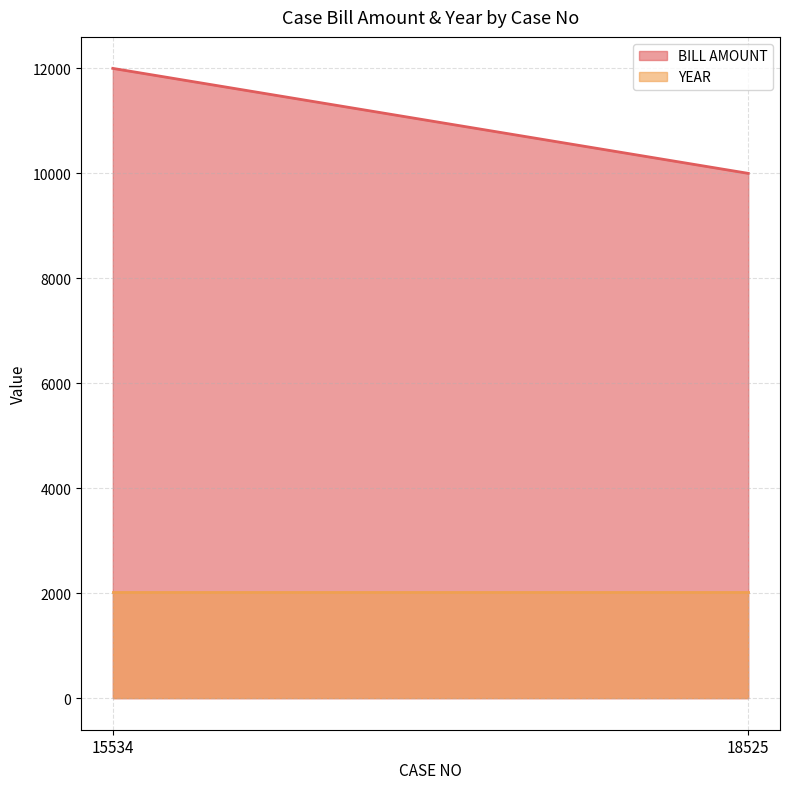

What is the difference between the highest and lowest values at 15534?

9981